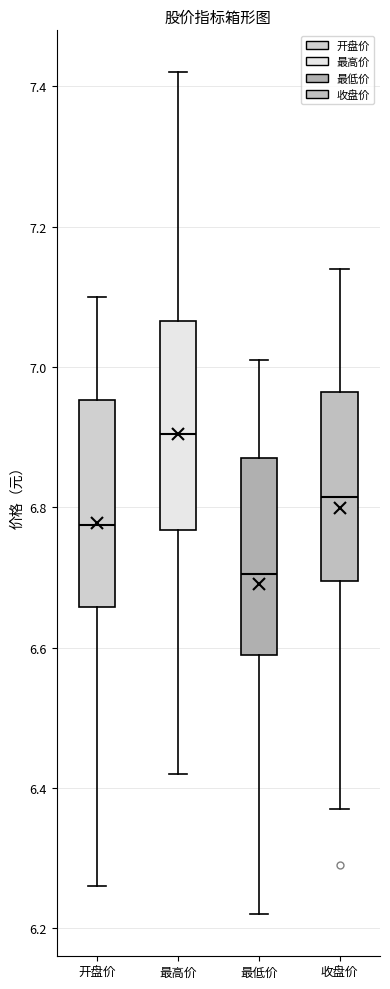

Reading left to right, transcribe this box plot: for each box, give where its median line is, the range the box spans, and where its two whiskers end, as read against the y-axis. The values are not printed on the chart, so give them approximately, as read against the axis.

开盘价: median 6.78, box 6.66 to 6.96, whiskers 6.26 to 7.10
最高价: median 6.90, box 6.76 to 7.06, whiskers 6.42 to 7.42
最低价: median 6.70, box 6.60 to 6.88, whiskers 6.22 to 7.02
收盘价: median 6.82, box 6.70 to 6.96, whiskers 6.38 to 7.14